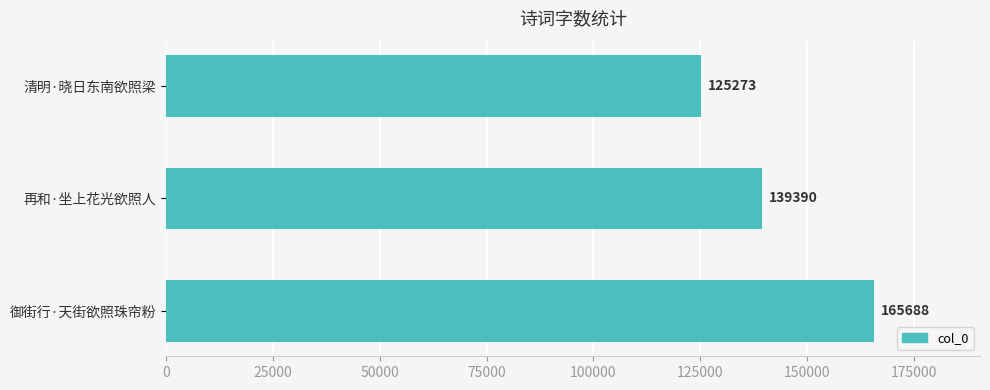

Is it true that the value at 清明·晓日东南欲照梁 is 54088?

False